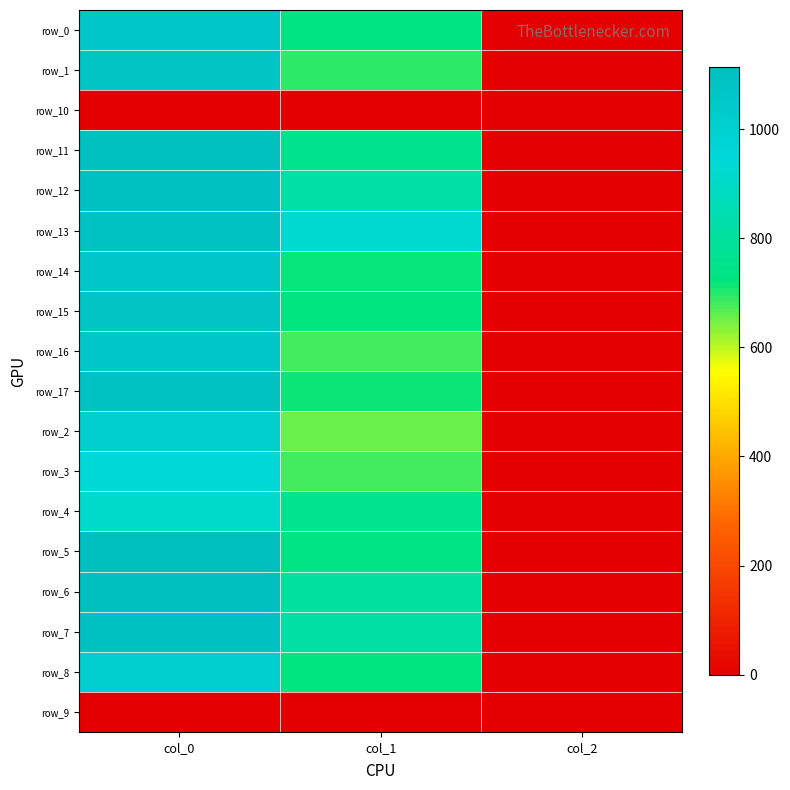

True or false: row_14 has a value of 533.0 at col_1.

False